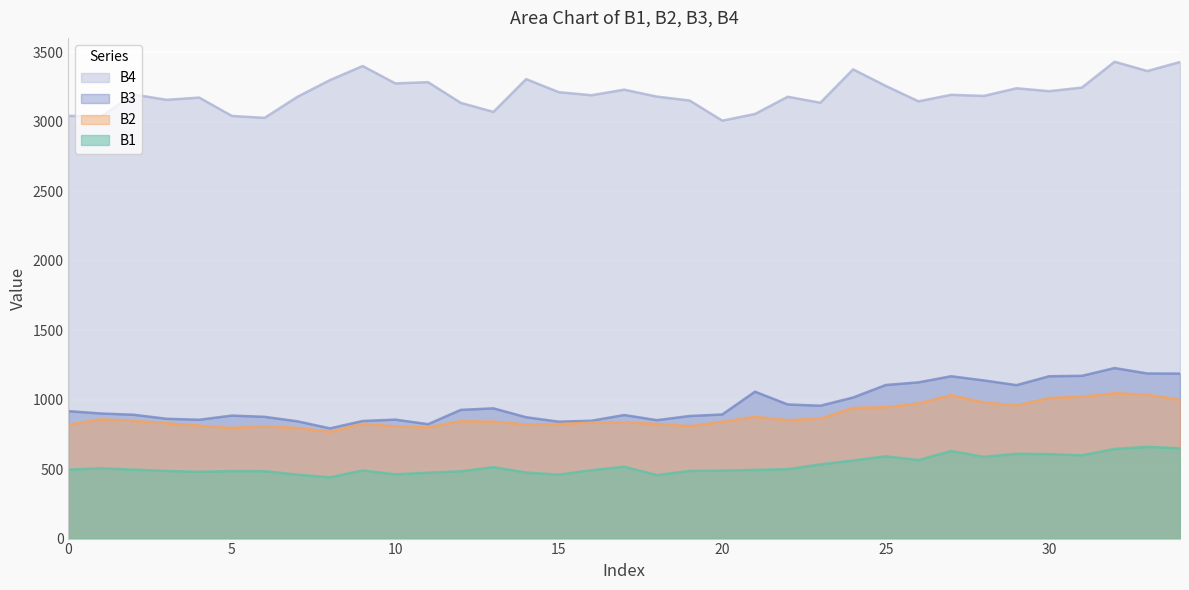

What is the difference between the maximum and minimum values in the B2 series?

278